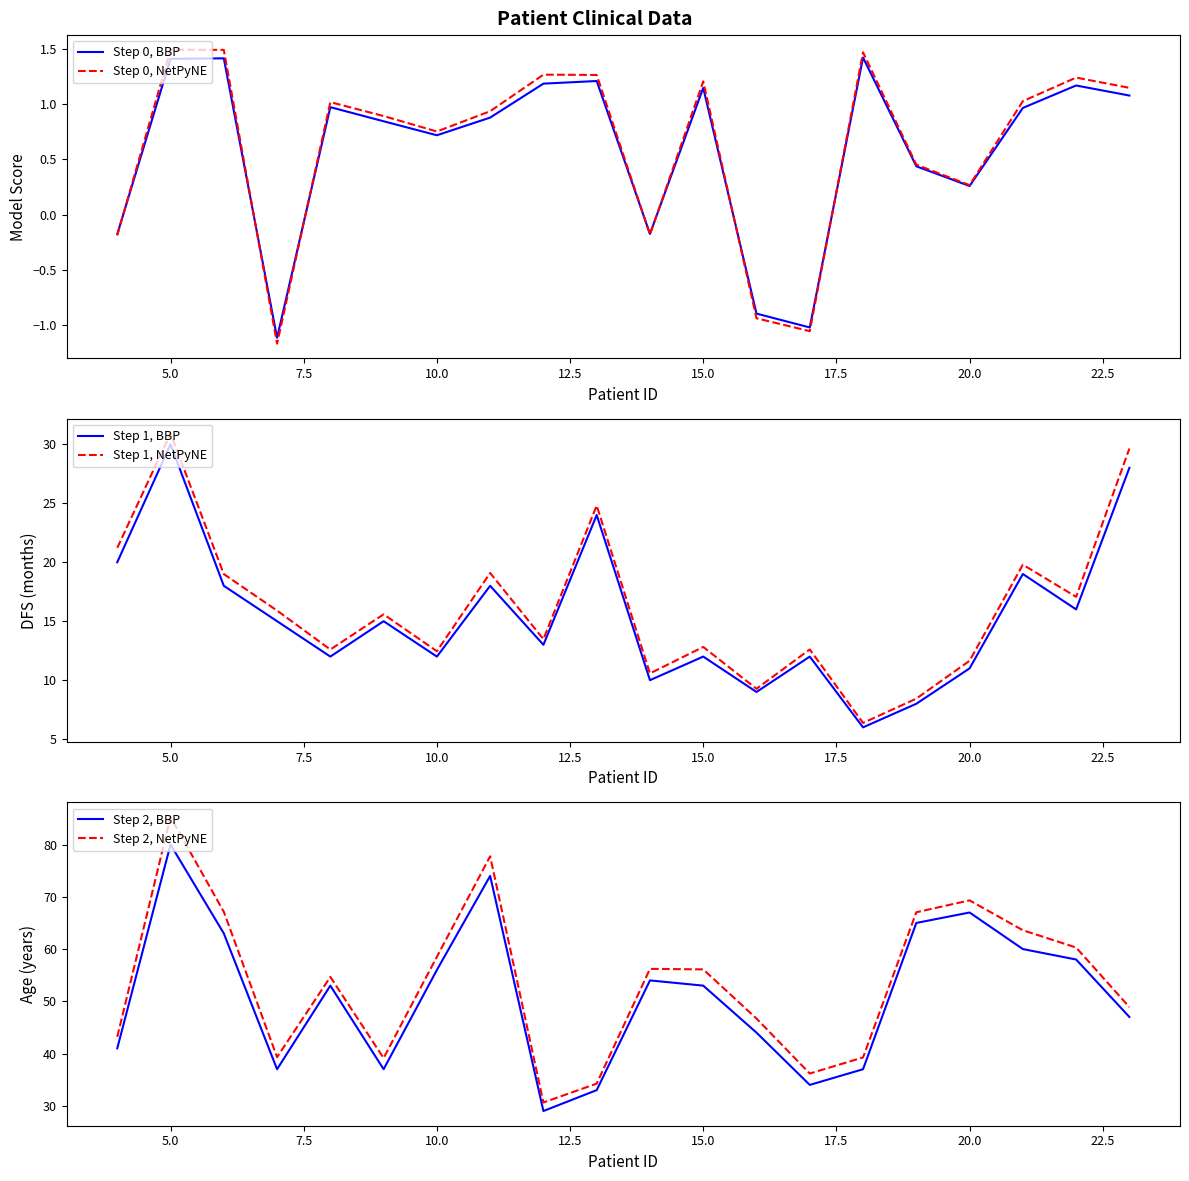

Where is Step 2, NetPyNE nearest to the value 57?

10